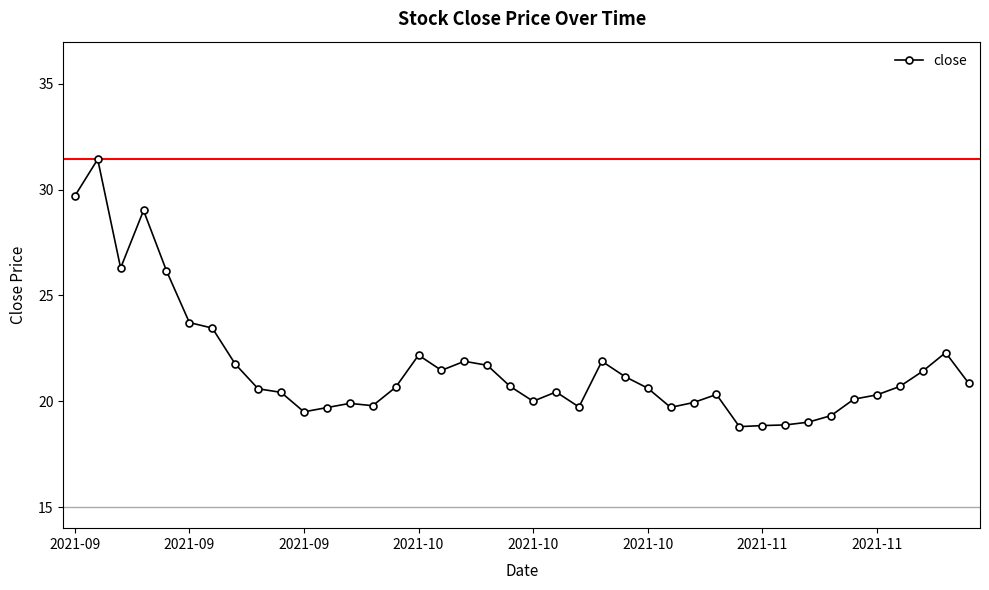

What is the value of the 31st point from the left?

18.9